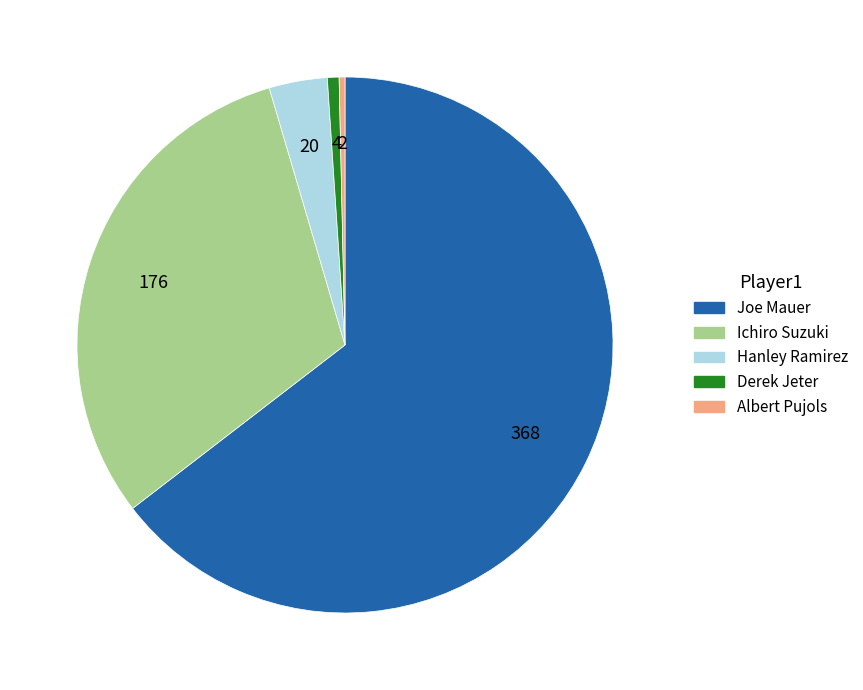

Does any single category account for the majority?

Yes